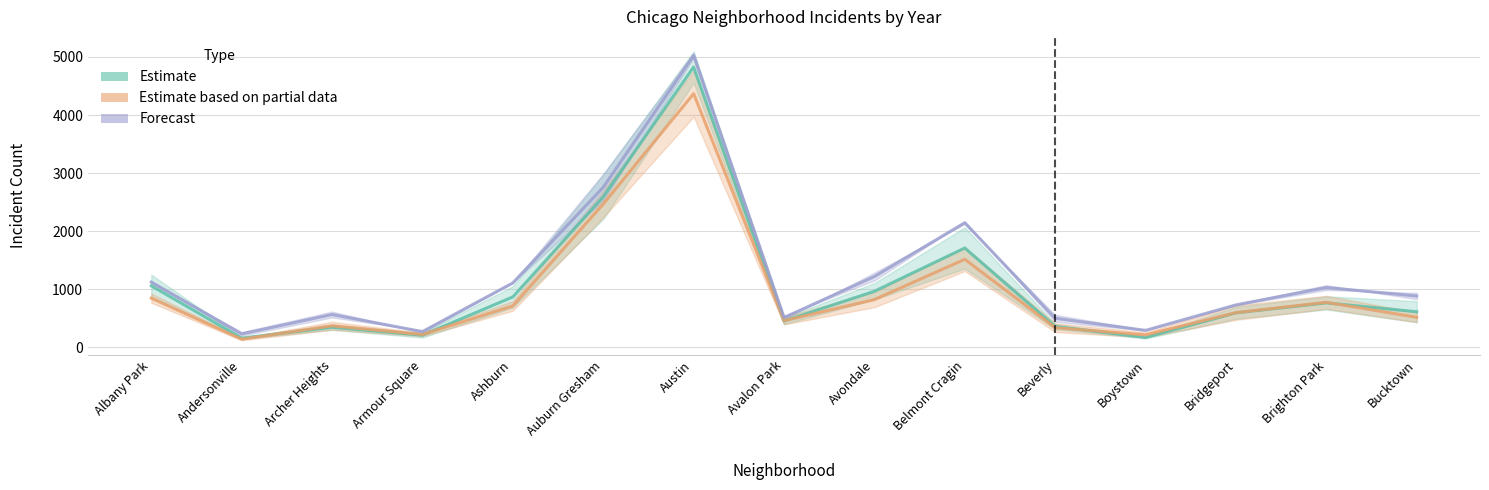

At which label does Estimate first exceed 613?

Albany Park